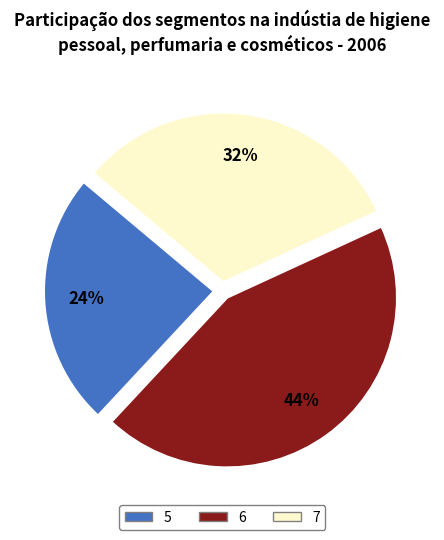

To the nearest percent, what is the difference between the largest and smallest slice percentages?

20%